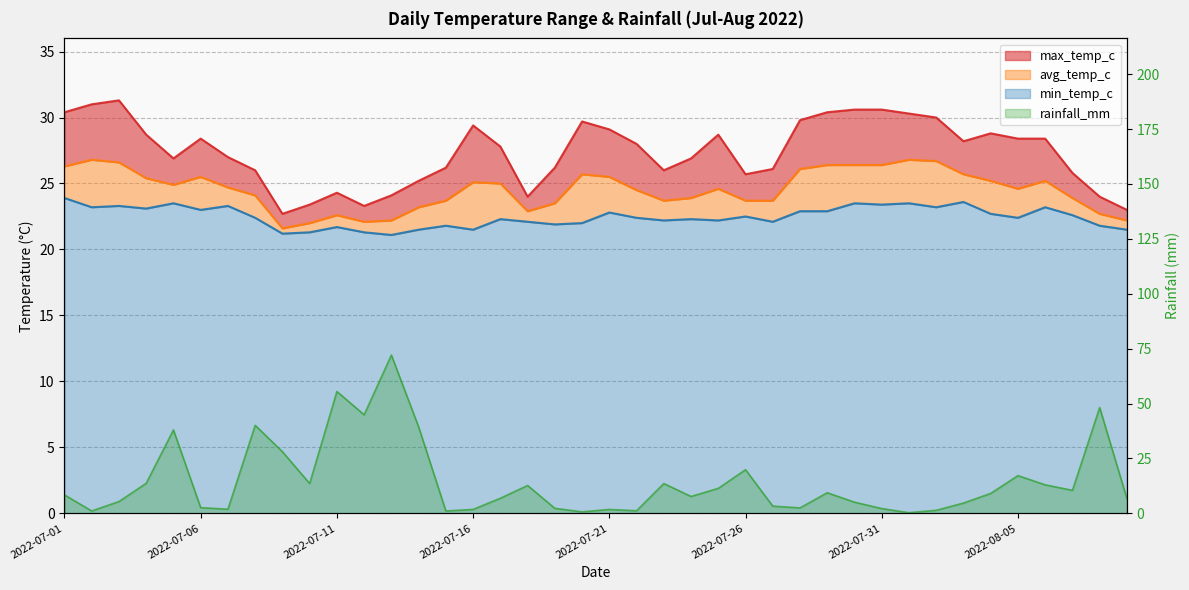

Is the value of max_temp_c at 2022-07-09 greater than the value of avg_temp_c at 2022-07-26?

No